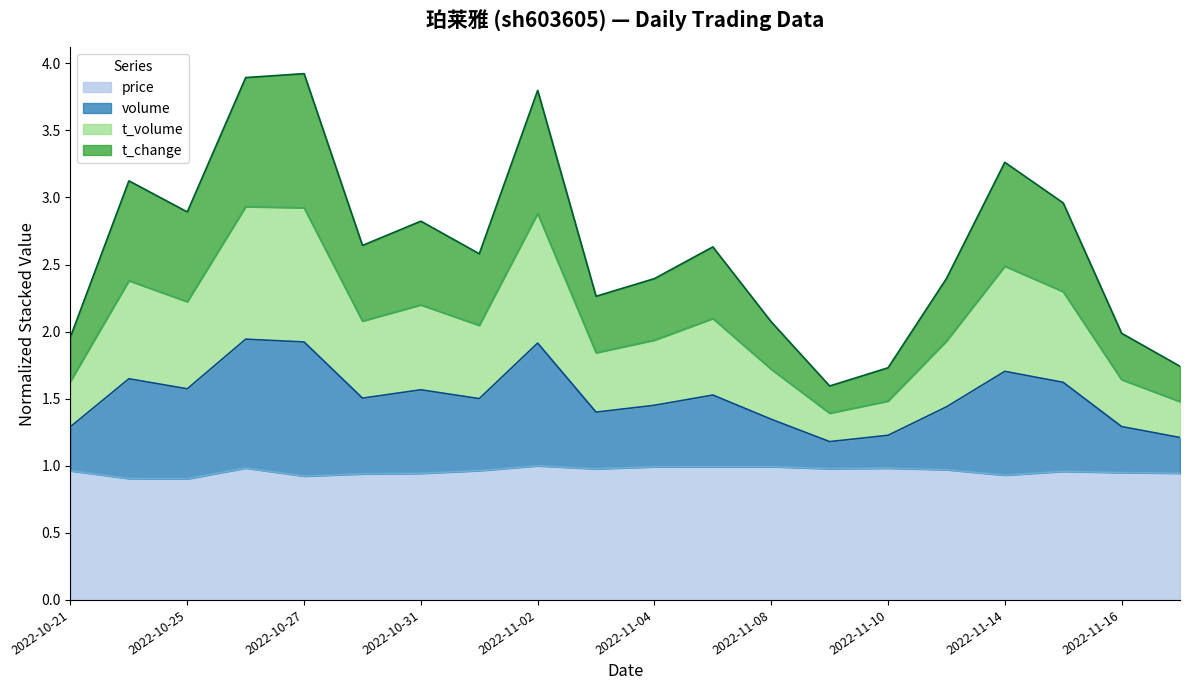

What is the label of the 11th point from the left?

2022-11-04